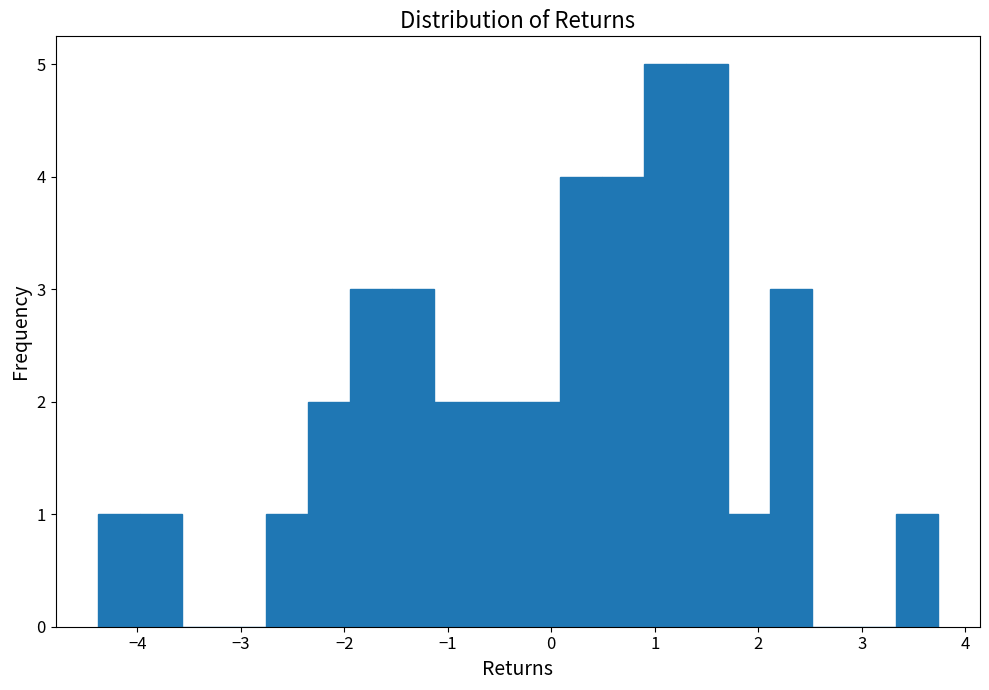

Reading left to right, transcribe this chart: for each bar, give the range it covers on the x-axis and its height. Neither the bar edges nor the heights are printed on the chart, so give them approximately, as read against the axes.

-4.4 to -4.0: 1
-4.0 to -3.6: 1
-3.6 to -3.2: 0
-3.2 to -2.8: 0
-2.8 to -2.4: 1
-2.4 to -1.9: 2
-1.9 to -1.5: 3
-1.5 to -1.1: 3
-1.1 to -0.7: 2
-0.7 to -0.3: 2
-0.3 to 0.1: 2
0.1 to 0.5: 4
0.5 to 0.9: 4
0.9 to 1.3: 5
1.3 to 1.7: 5
1.7 to 2.1: 1
2.1 to 2.5: 3
2.5 to 2.9: 0
2.9 to 3.3: 0
3.3 to 3.7: 1